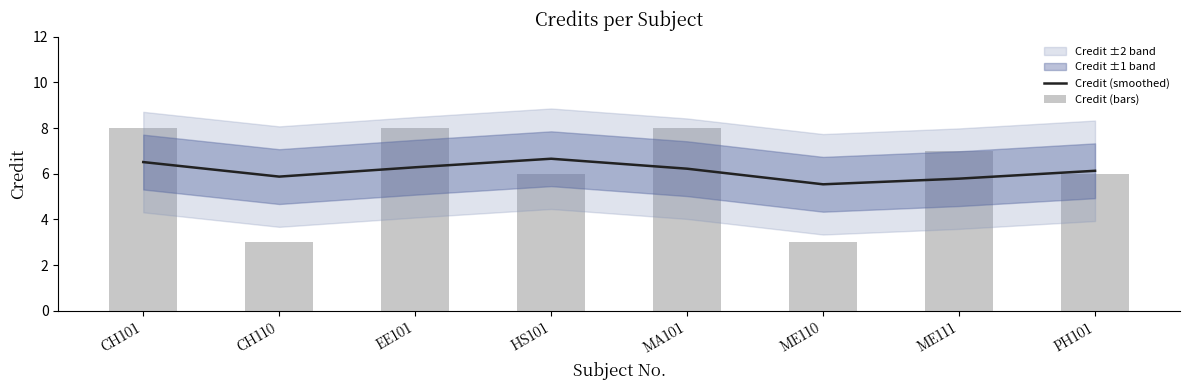

Reading left to right, transcribe all the data shown in this chart.

Credit (smoothed): 6.5	5.9	6.3	6.7	6.2	5.5	5.8	6.1
Credit (bars): 8.0	3.0	8.0	6.0	8.0	3.0	7.0	6.0